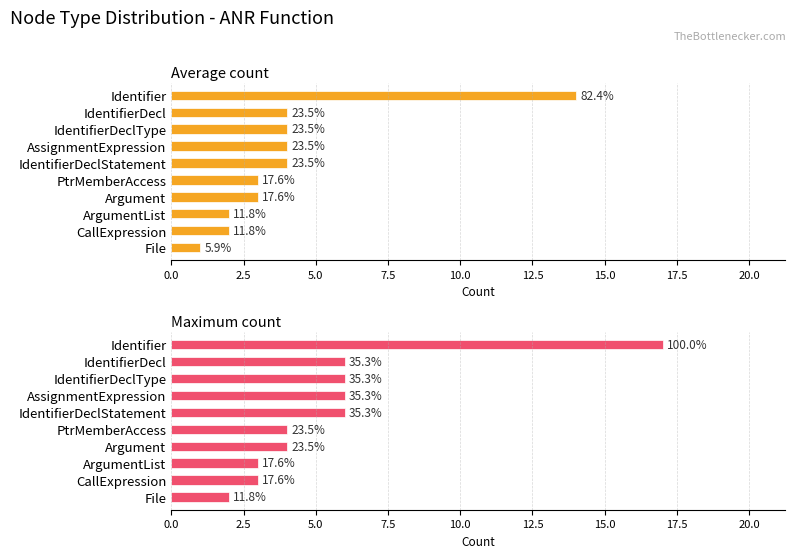

Reading right to left, extract all data points from this chart.

Average count: 1	2	2	3	3	4	4	4	4	14
Maximum count: 2	3	3	4	4	6	6	6	6	17